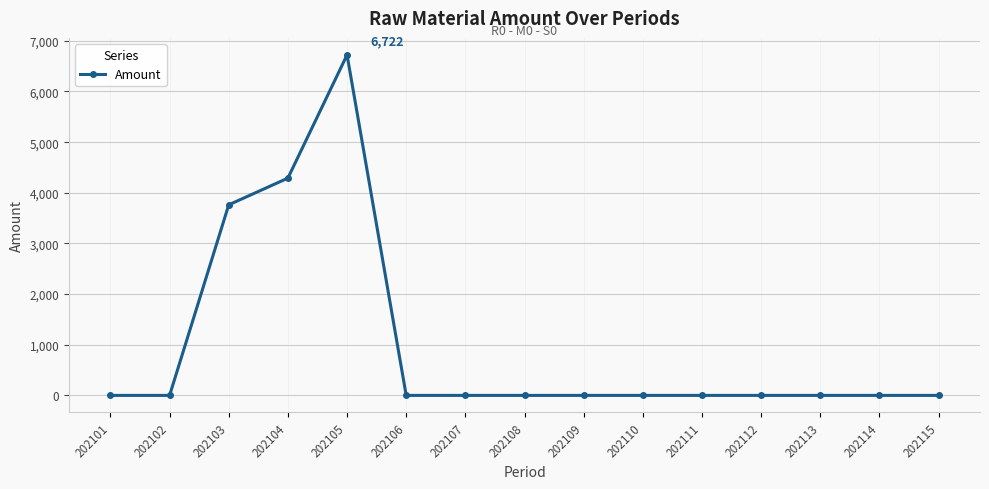

Is it true that the value at 202109 is -2660.2?

False